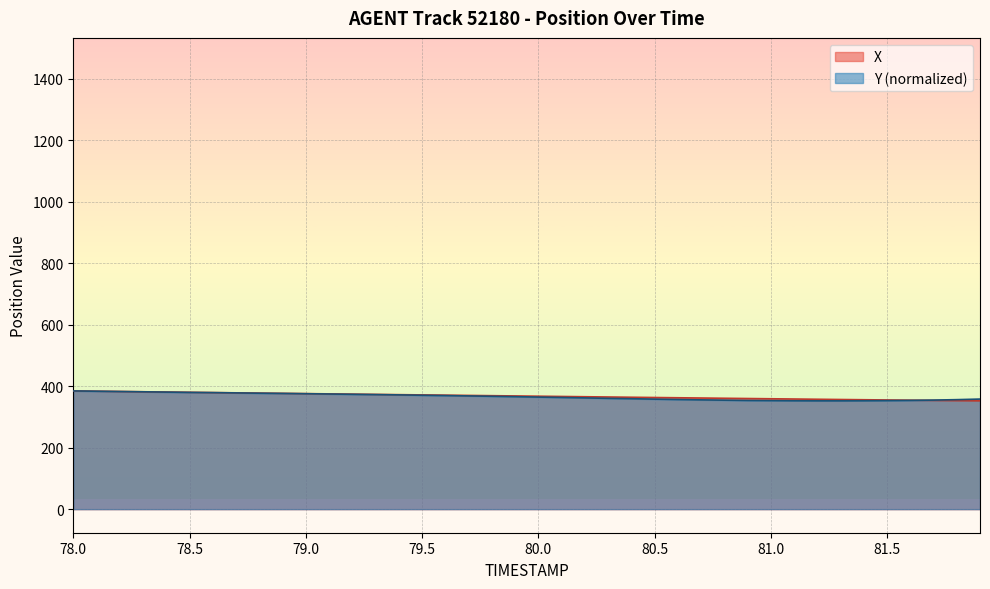

Is the value of Y at 80.1 greater than the value of X at 81.9?

Yes